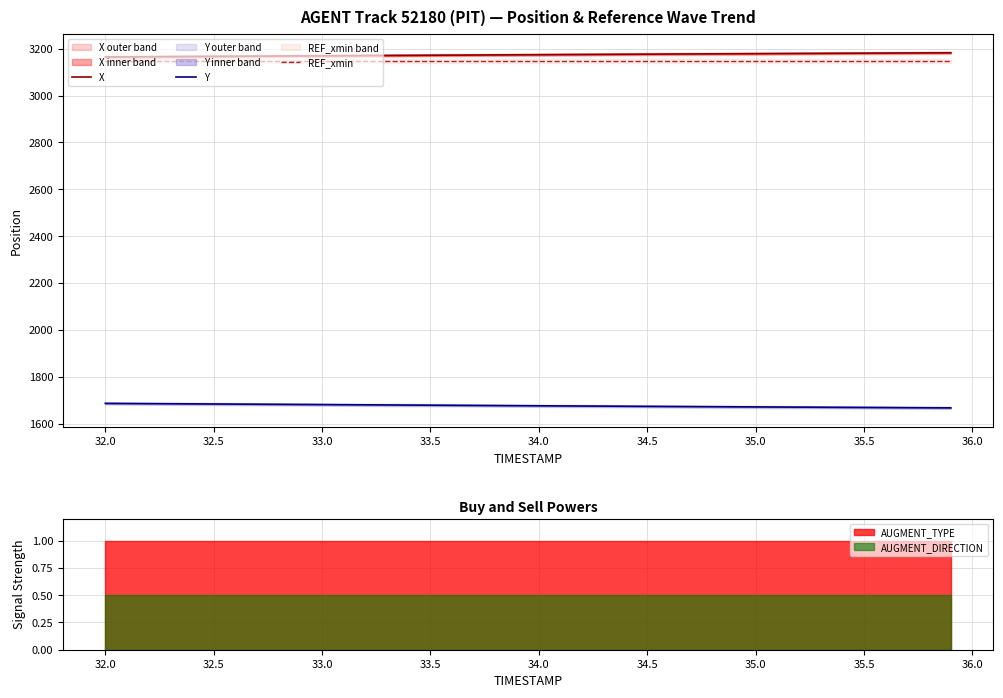

List the series in order of their peak value, highest first.

X, REF_xmin, Y